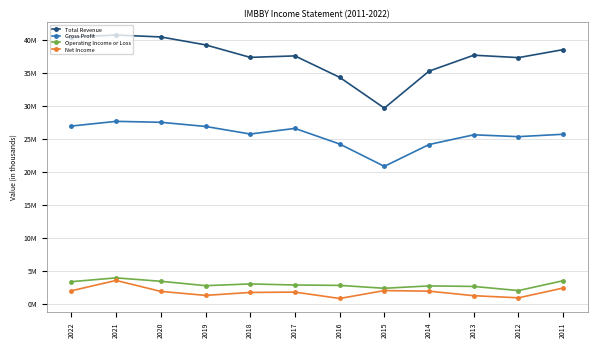

Reading left to right, what are all the values shown in this chart?

Total Revenue: 40389300	40687100	40402900	39201800	37305900	37530500	34288300	29621000	35220900	37637300	37269400	38480600
Gross Profit: 26903000	27615200	27473800	26843500	25697000	26545700	24184400	20797600	24104900	25576200	25298400	25660300
Operating Income or Loss: 3329100	3903600	3388600	2726000	2986600	2826500	2765700	2328500	2687500	2606900	1979900	3476300
Net Income: 1948100	3516400	1855000	1253200	1697400	1748300	782900	1980700	1892800	1204900	884300	2365000